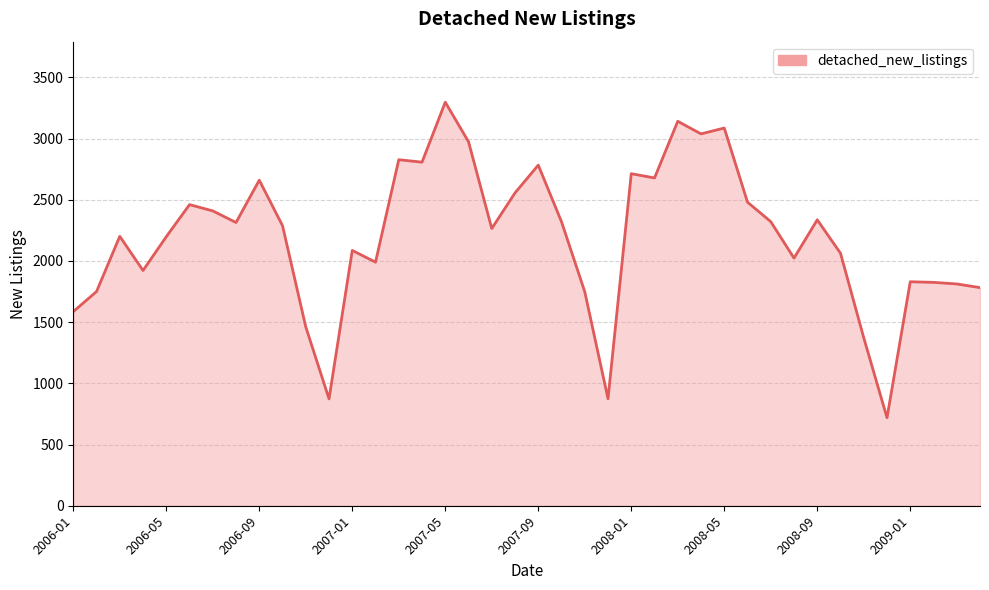

What is the difference between the maximum and minimum values?

2578